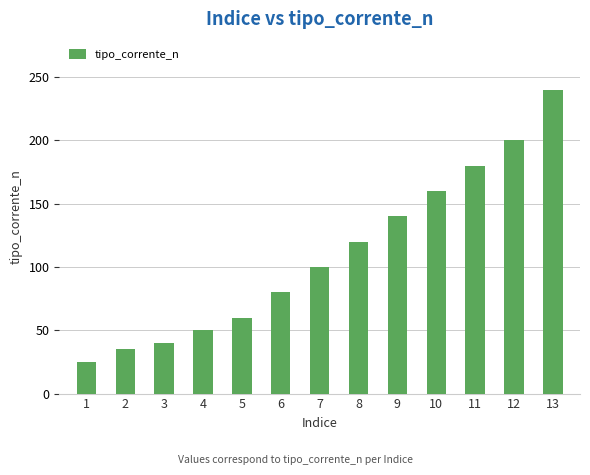

The value at 13 is 333. True or false?

False